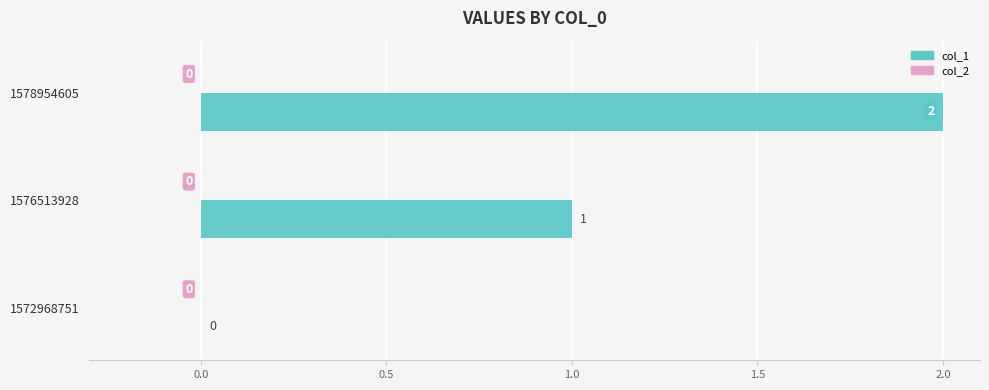

At which category does the chart reach its peak across all series?

1578954605